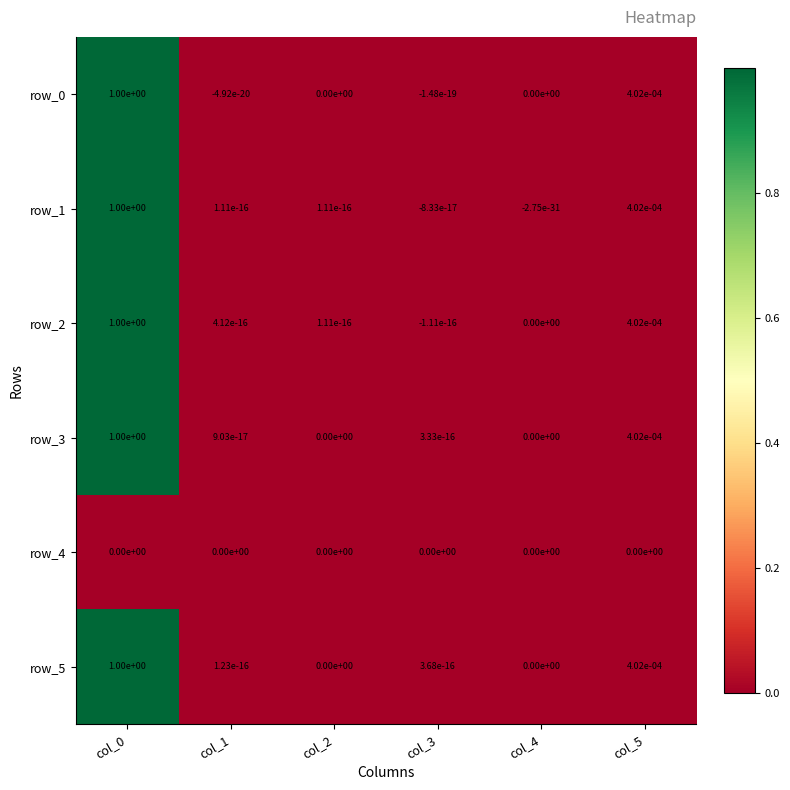

Is it true that row_2 equals -0.0 at col_3?

True